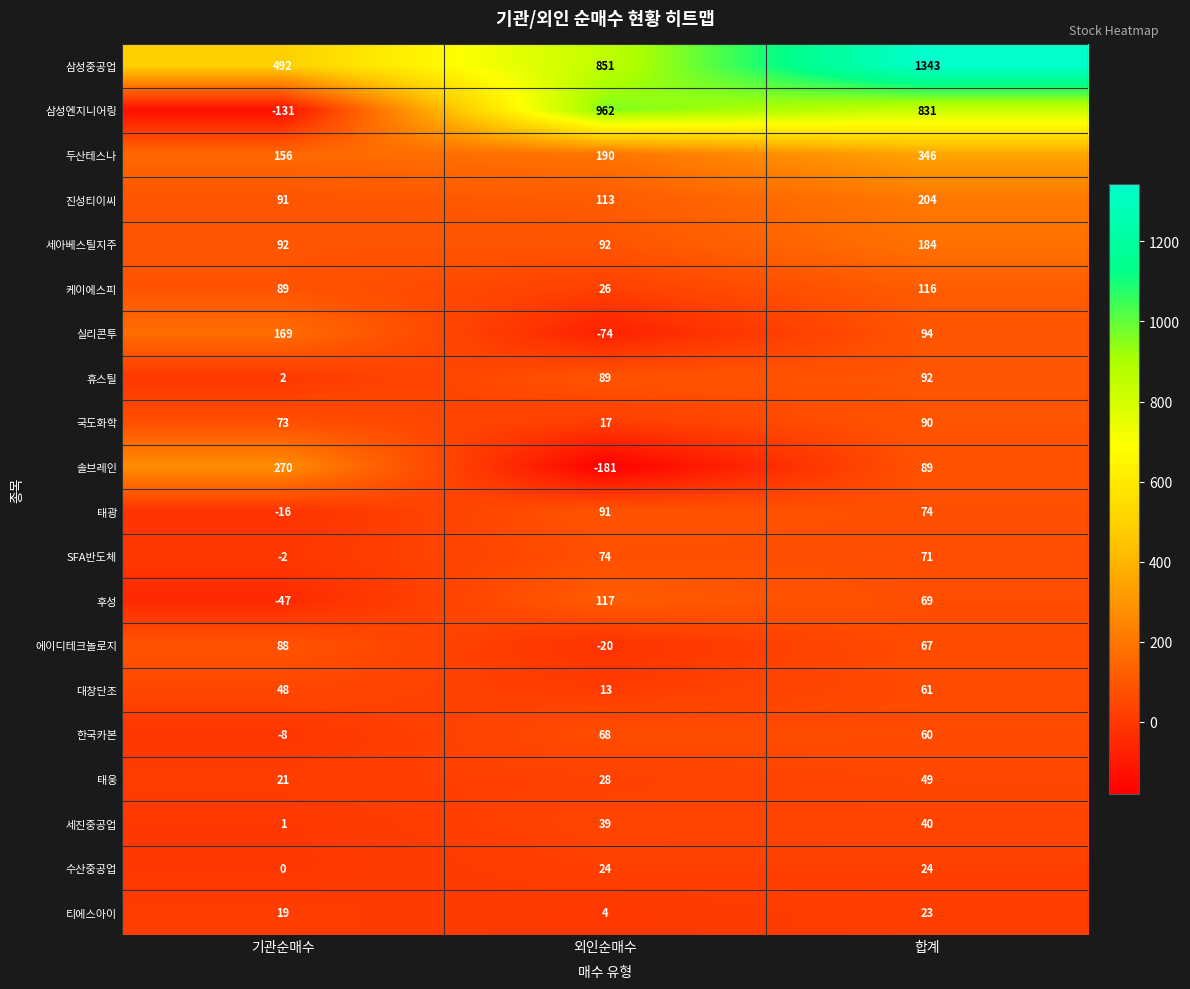

At which label is 휴스틸 closest to 47?

외인순매수